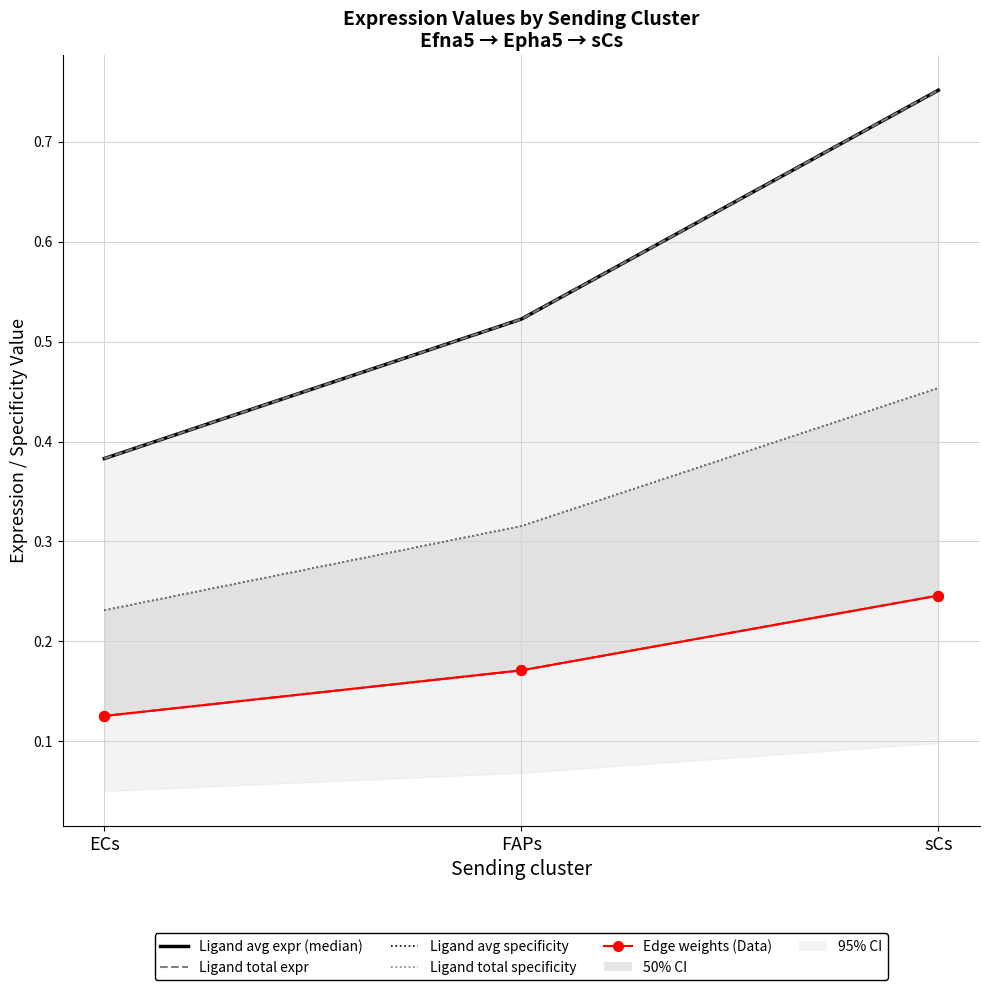

Between ECs and sCs, which series saw the biggest shift?

Ligand avg expr